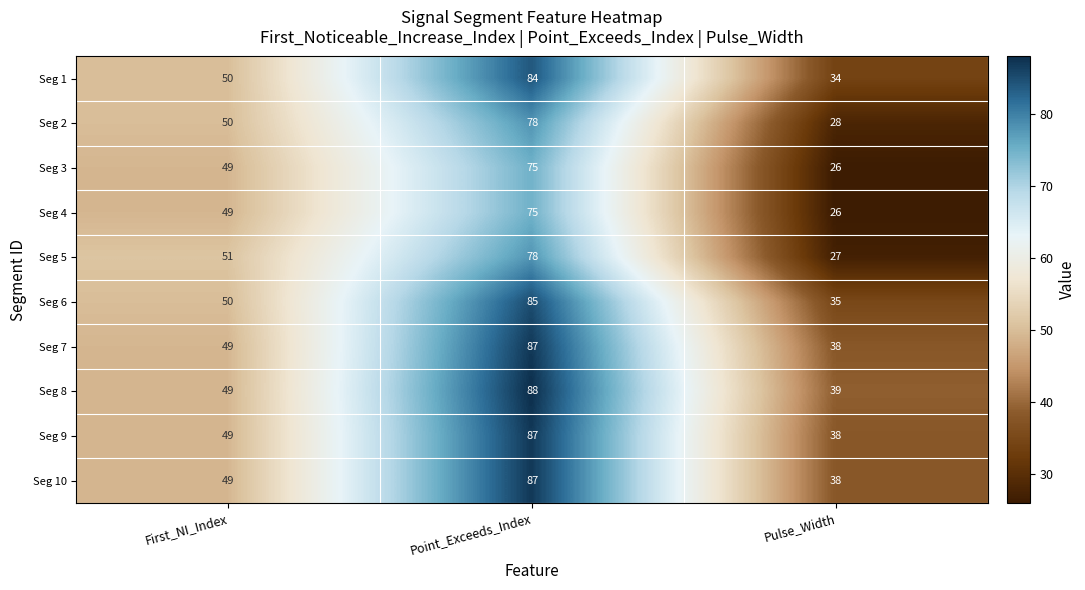

Reading right to left, extract all data points from this chart.

Seg 1: 34	84	50
Seg 2: 28	78	50
Seg 3: 26	75	49
Seg 4: 26	75	49
Seg 5: 27	78	51
Seg 6: 35	85	50
Seg 7: 38	87	49
Seg 8: 39	88	49
Seg 9: 38	87	49
Seg 10: 38	87	49